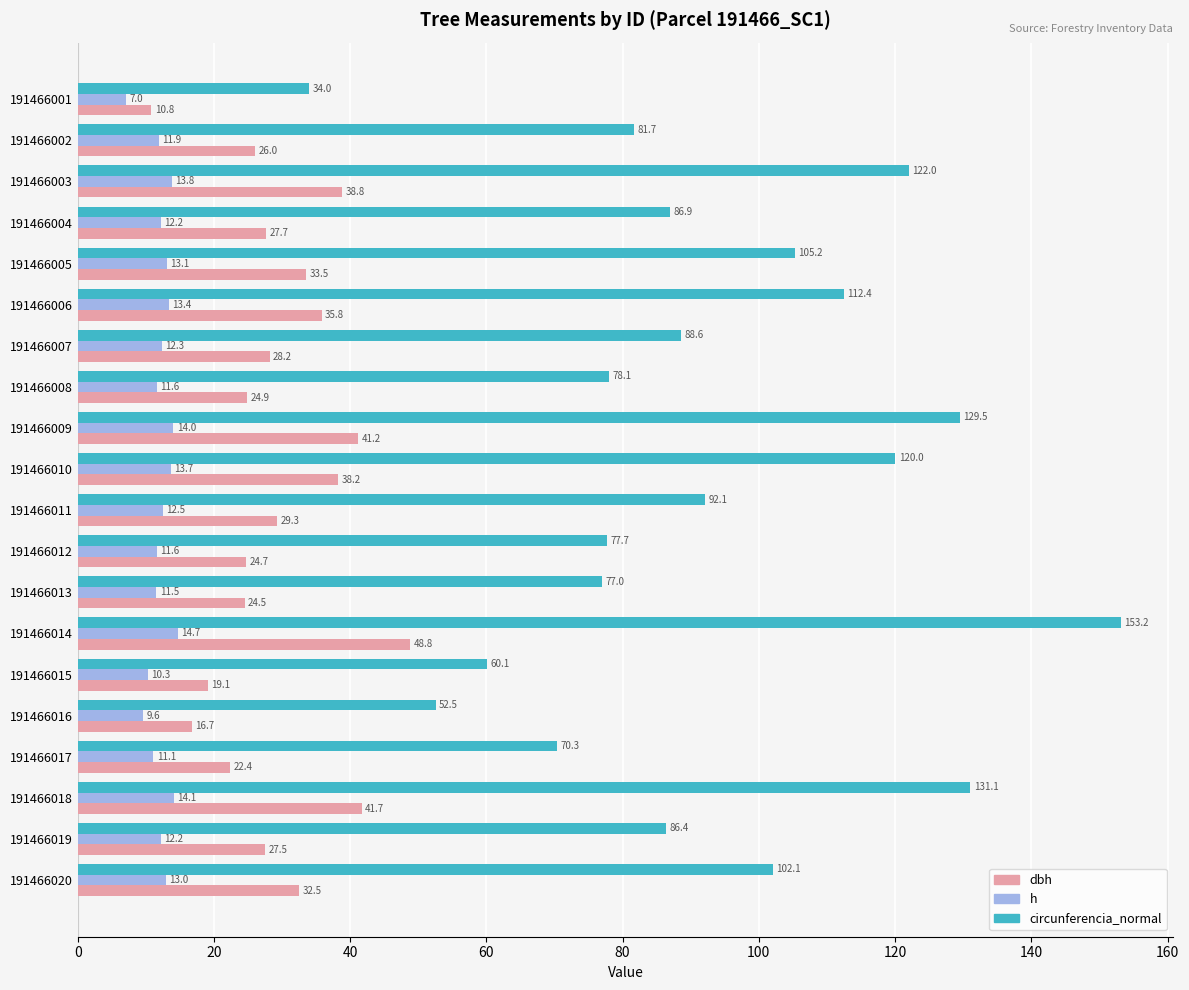

The value of dbh at 191466013 is 15.3. True or false?

False